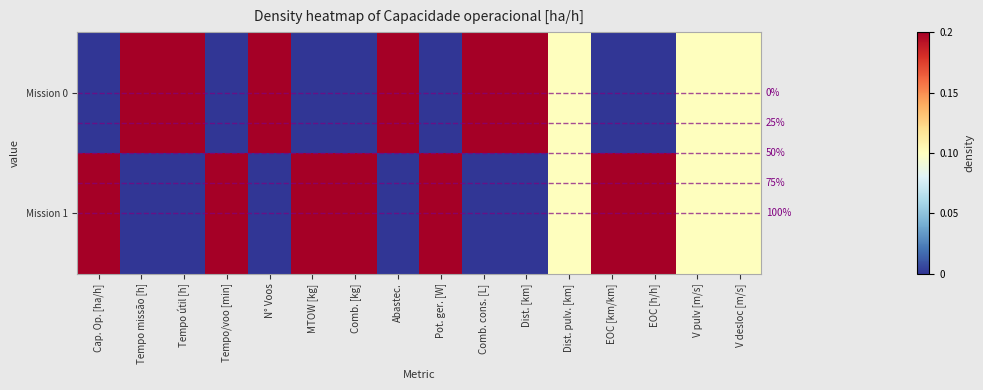

What is the difference between the maximum and minimum values in the Mission 1 series?

1.0